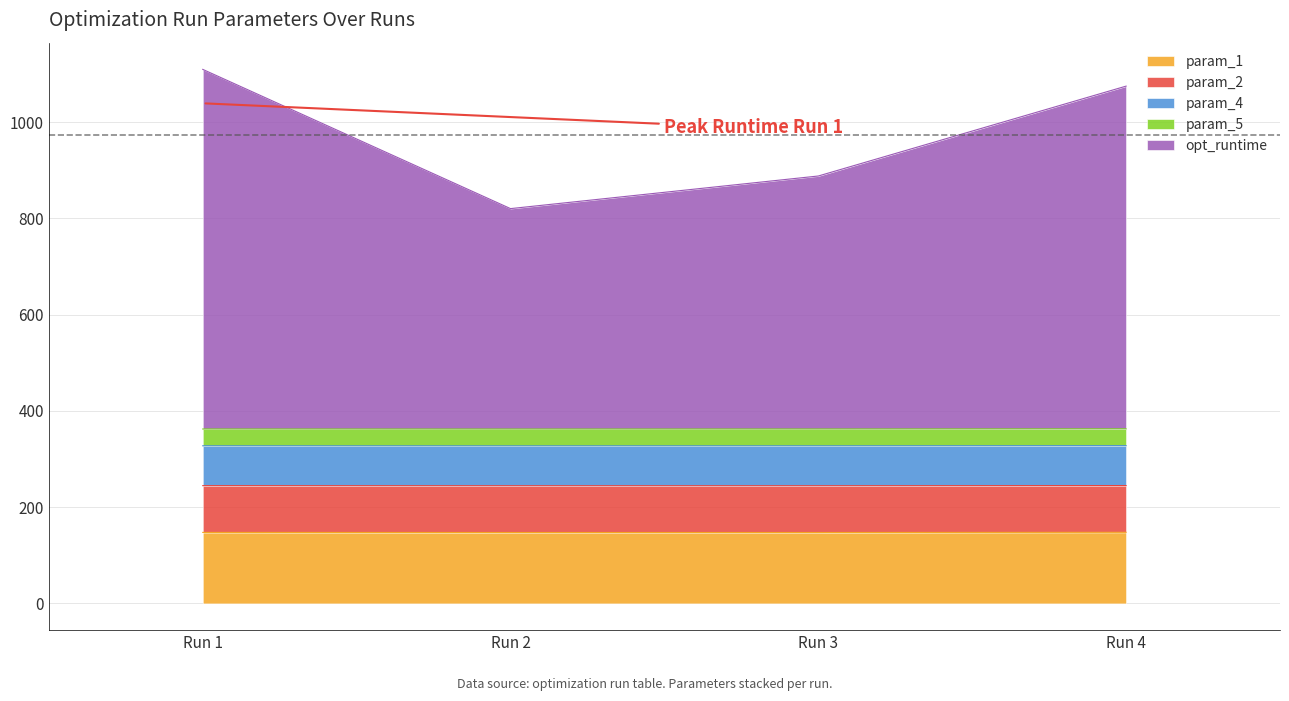

What is the total value across all series at Run 1?

1109.3